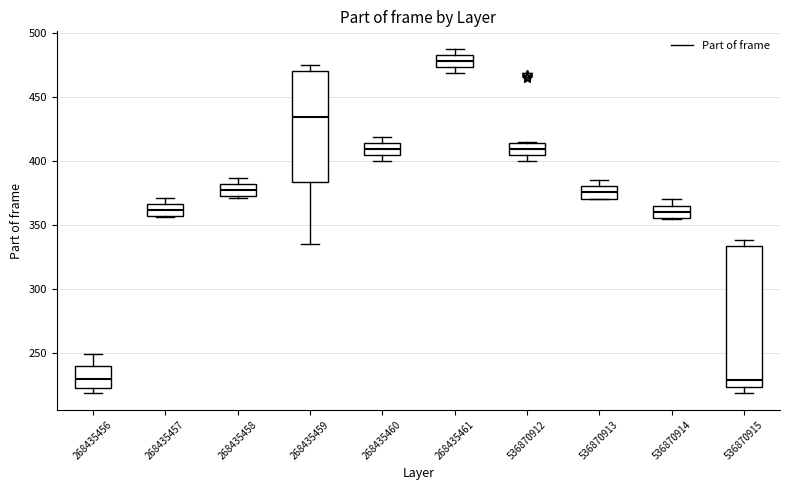

Reading left to right, read every box against the y-axis: the position of its median line, the range the box covers, and the ends of its whiskers. The values are not printed on the chart, so give them approximately, as read against the axis.

268435456: median 230, box 225 to 240, whiskers 220 to 250
268435457: median 360, box 355 to 365, whiskers 355 to 370
268435458: median 380 (inside the box), box 375 to 380, whiskers 370 to 385
268435459: median 435, box 385 to 470, whiskers 335 to 475
268435460: median 410, box 405 to 415, whiskers 400 to 420
268435461: median 480, box 475 to 485, whiskers 470 to 490
536870912: median 410, box 405 to 415, whiskers 400 to 415
536870913: median 375, box 370 to 380, whiskers 370 to 385
536870914: median 360, box 355 to 365, whiskers 355 to 370
536870915: median 230, box 225 to 335, whiskers 220 to 340